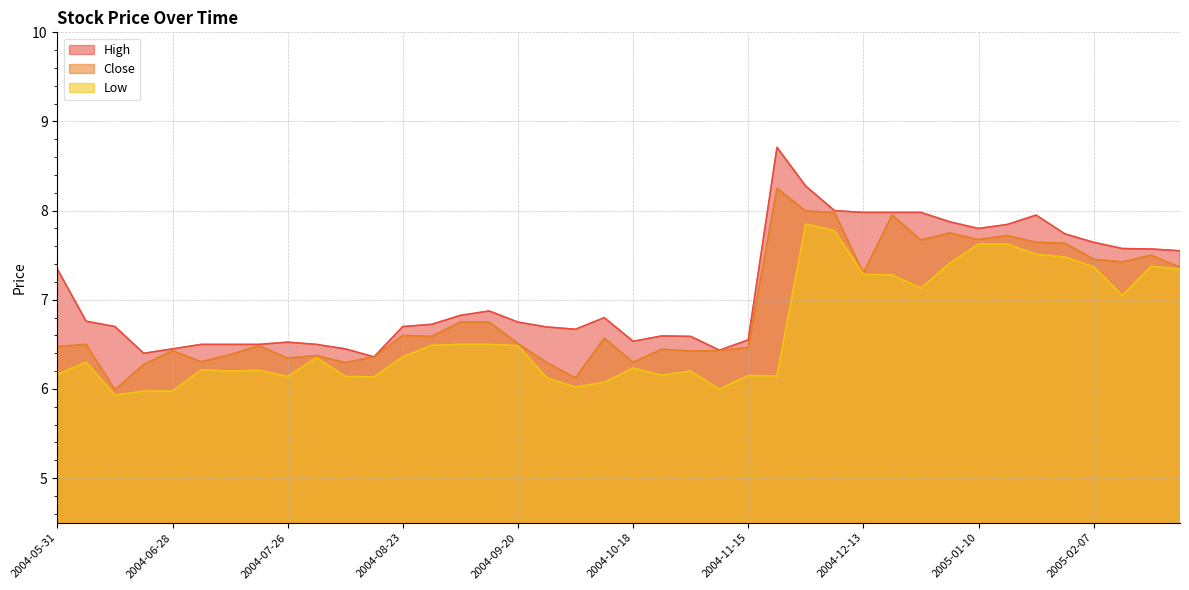

True or false: Close and Low cross at least once.

False